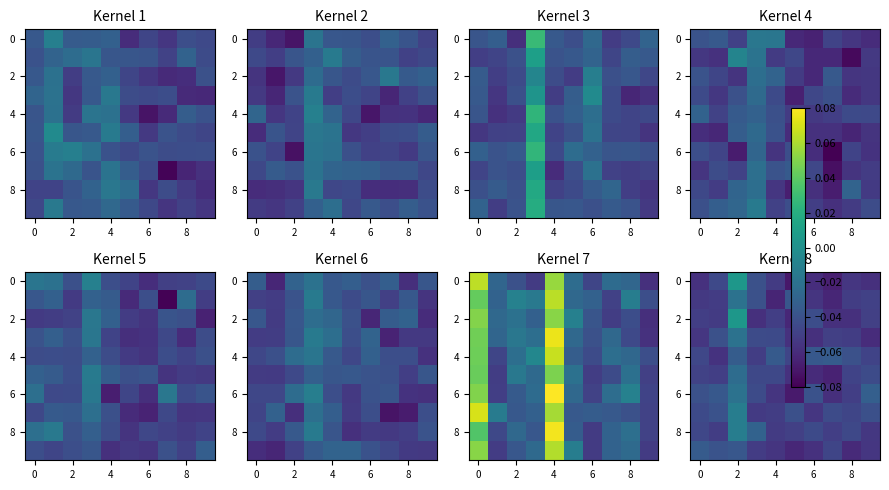

How many data points in row_2 are above 0?

1